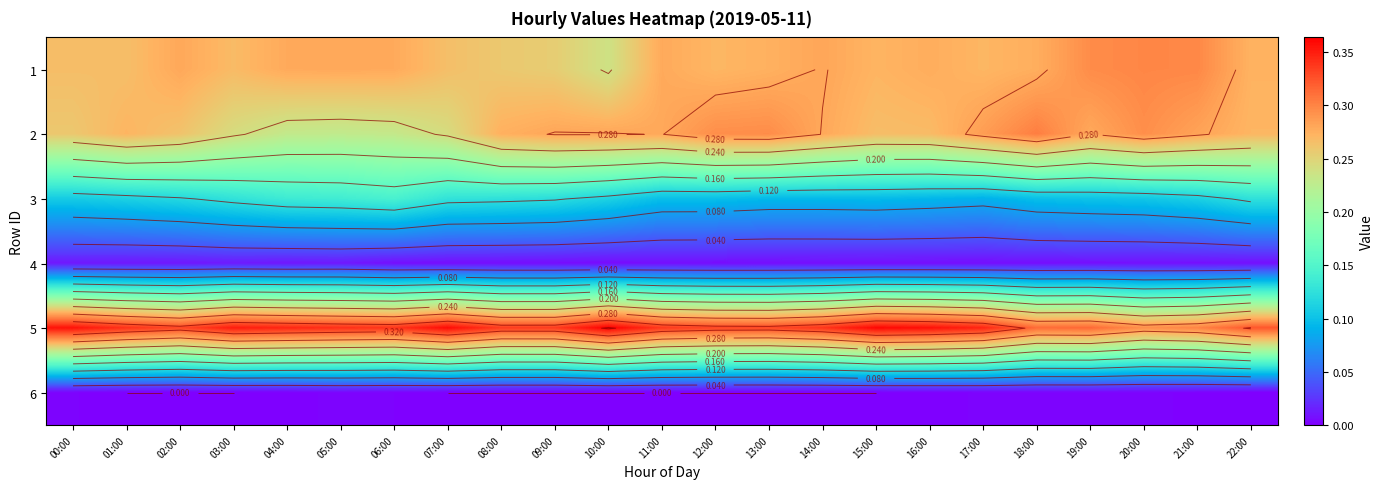

Which series changed the most between 06:00 and 14:00?

3